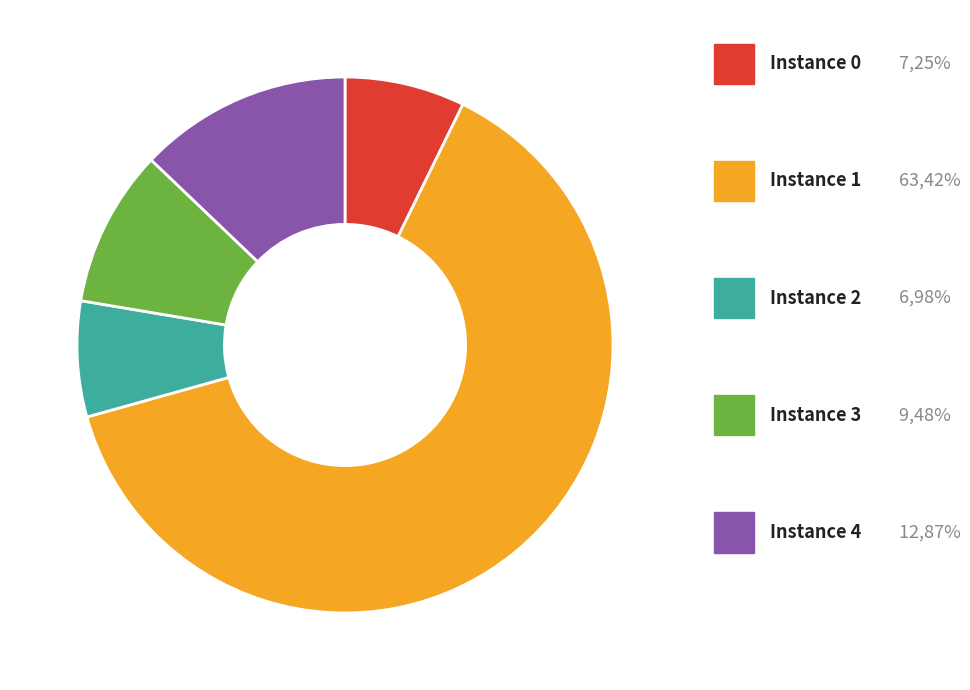

Is there any slice that represents more than half of the pie?

Yes